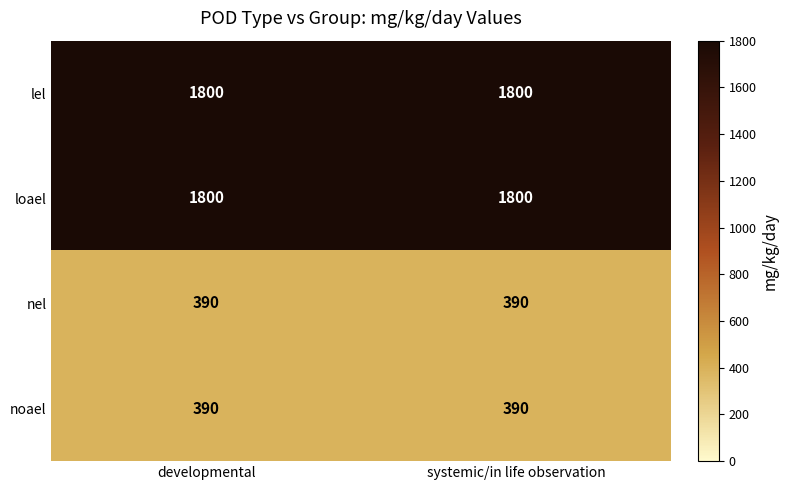

What is the smallest value displayed?

390